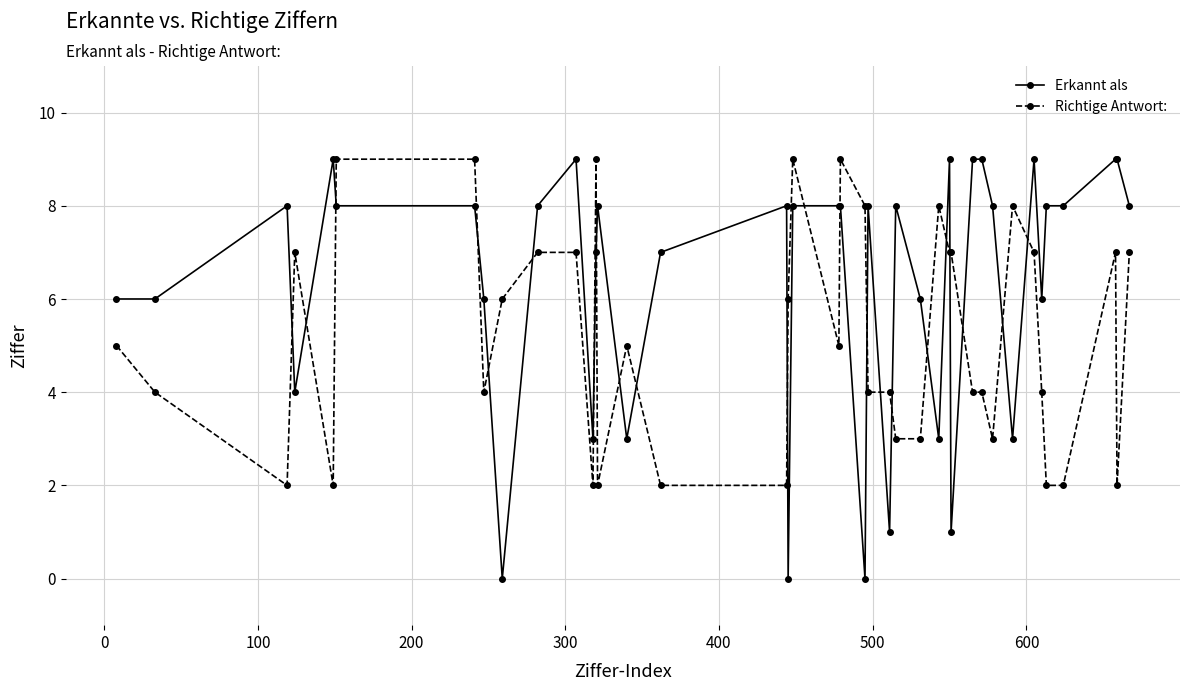

Count the number of categories in the chart.

40